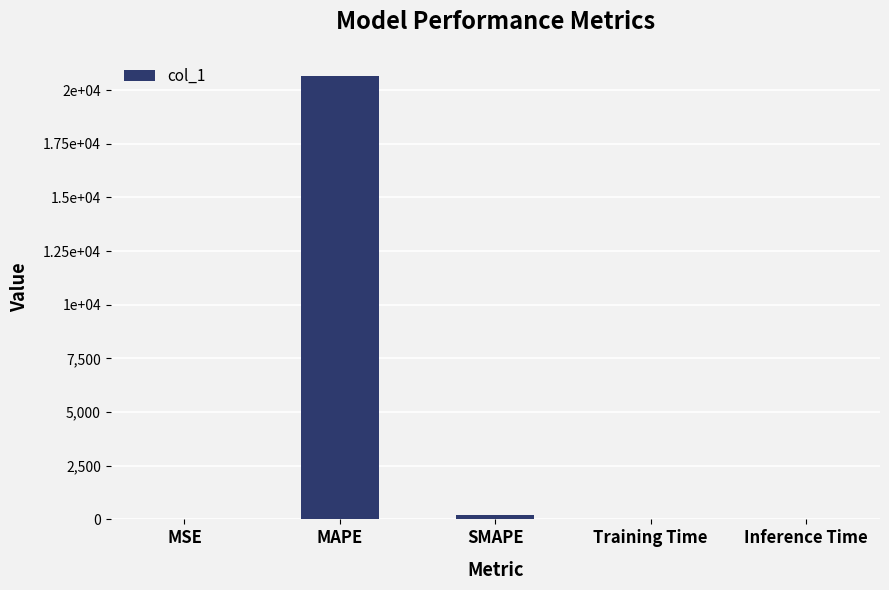

What is the value of the 1st bar from the left?

0.2